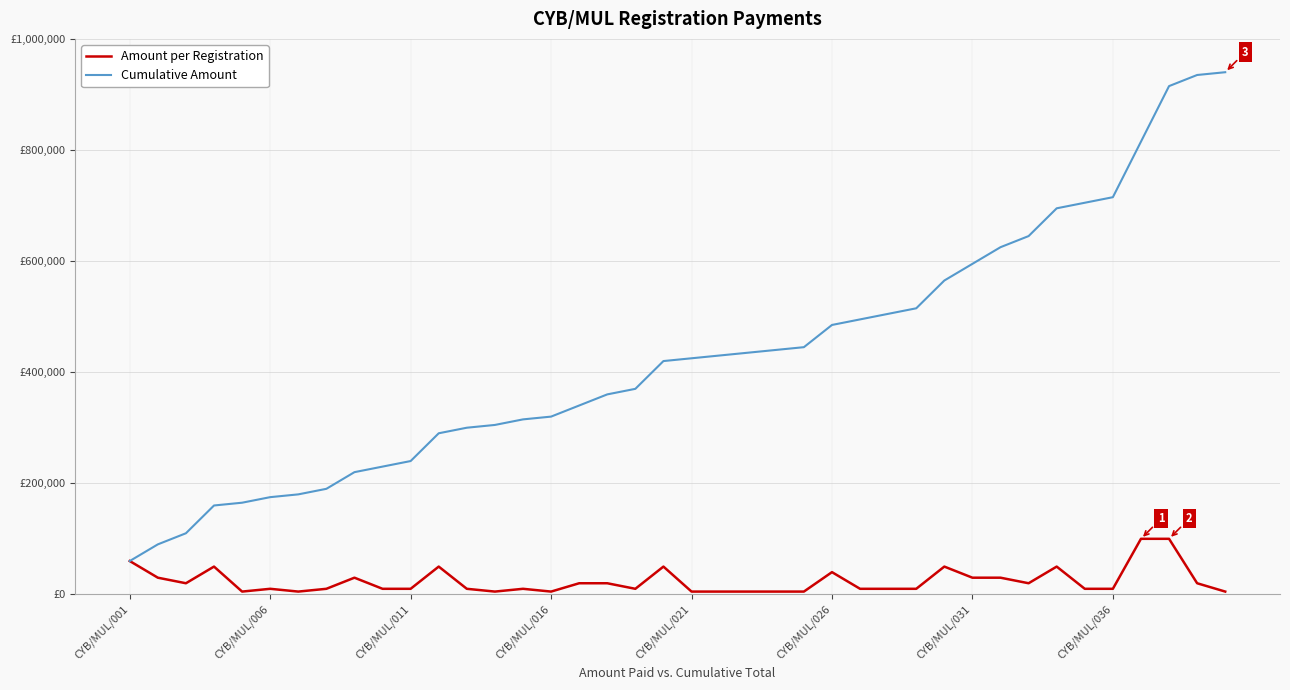

What is the average value of the Amount per Registration series?

23500